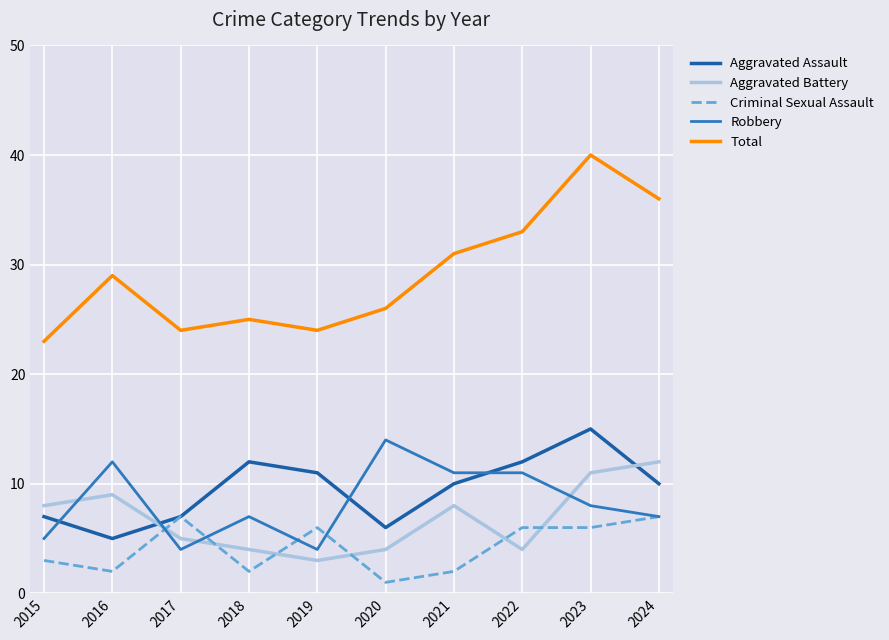

What is the total value across all series at 2020?

51